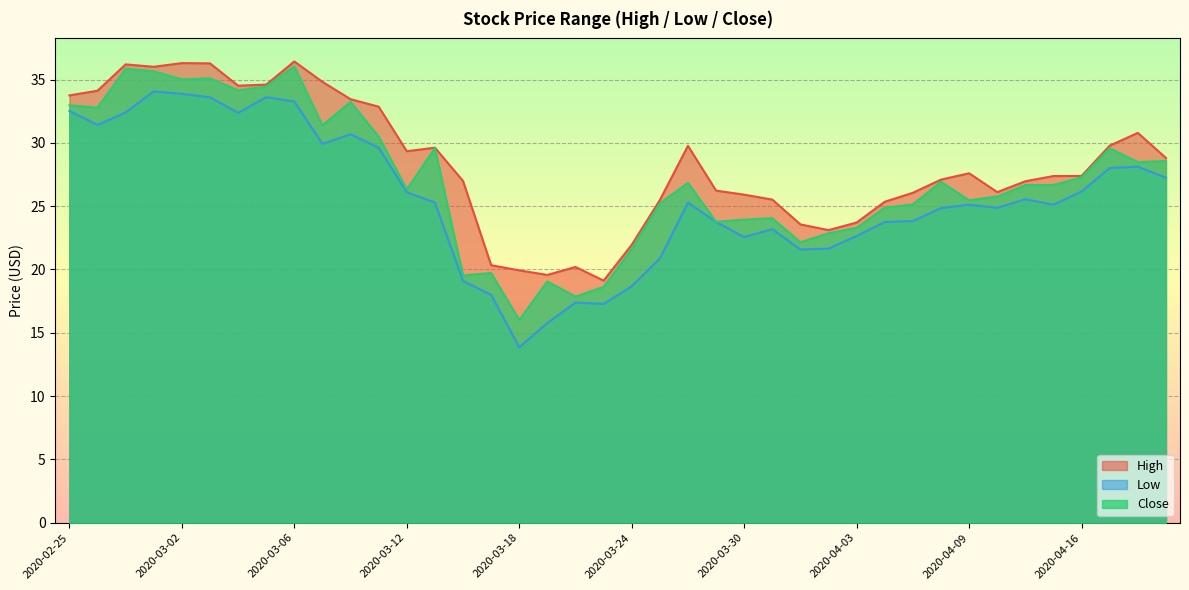

What is the label of the 37th point from the right?

2020-02-28